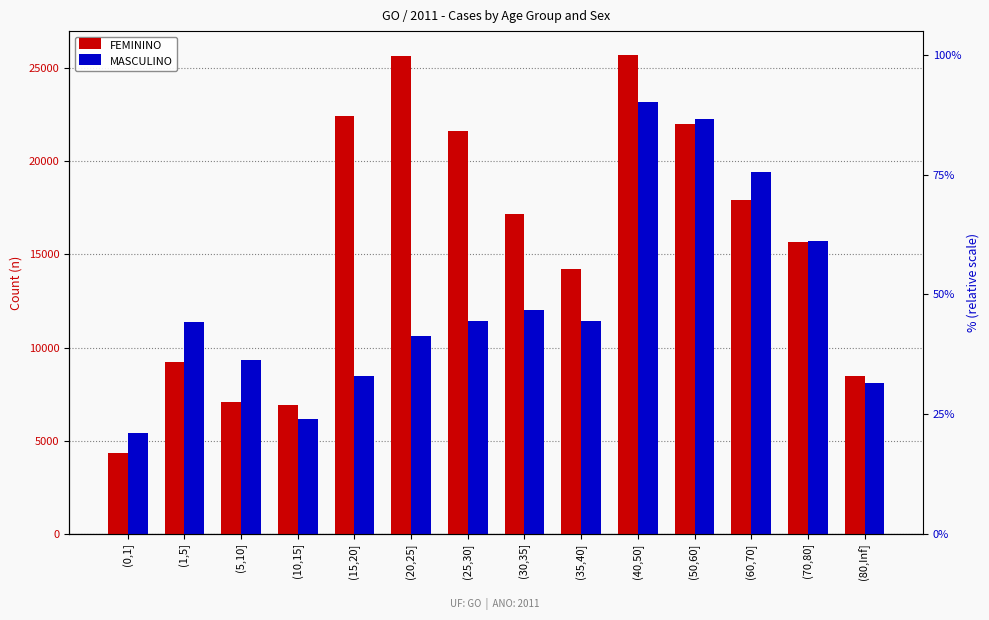

What is the difference between the highest and lowest values at (60,70]?

1470